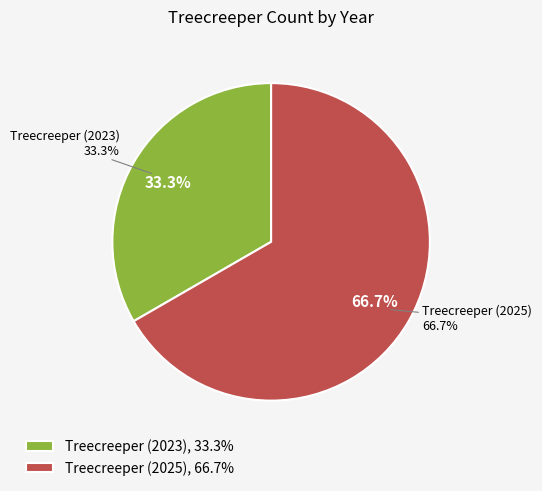

Is it true that Treecreeper (2023) is 33% of the pie?

True